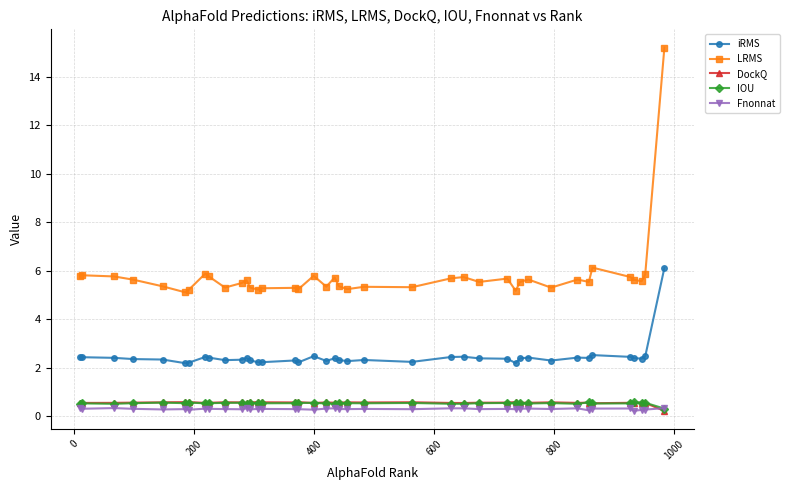

At how many categories does at least one series exceed 3?

40